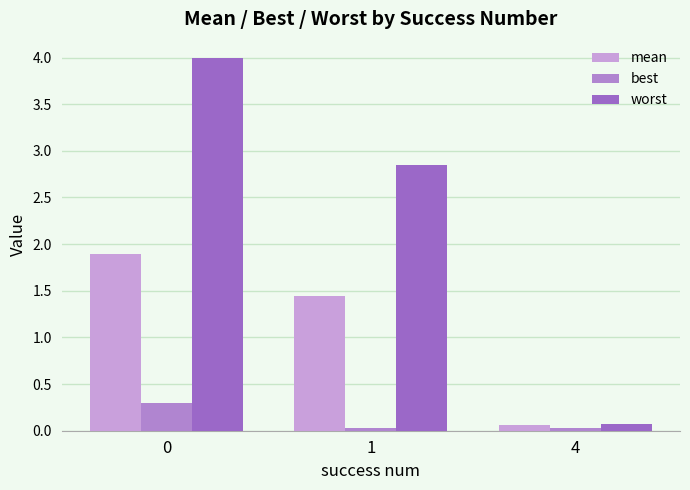

What is the maximum value shown in the chart?

4.0